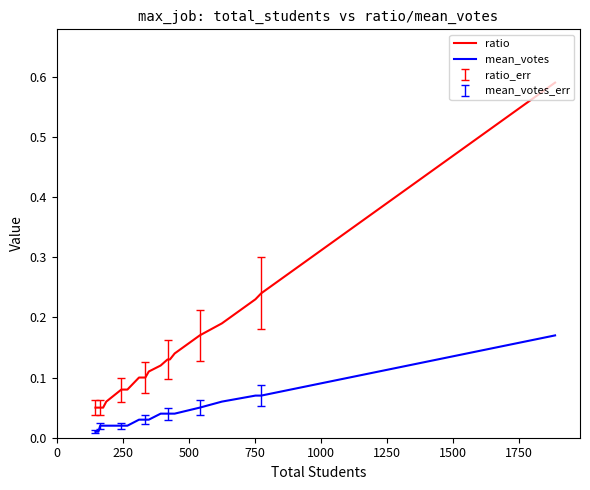

Which series has the widest spread of values?

ratio